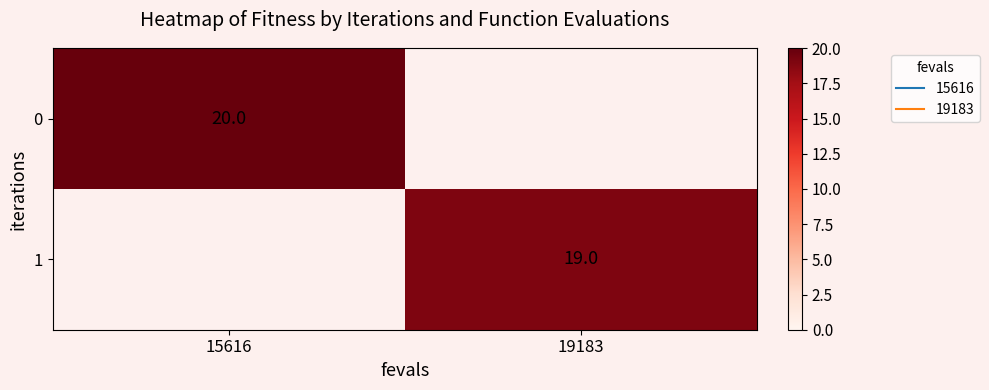

At which label does 0 reach its peak?

15616